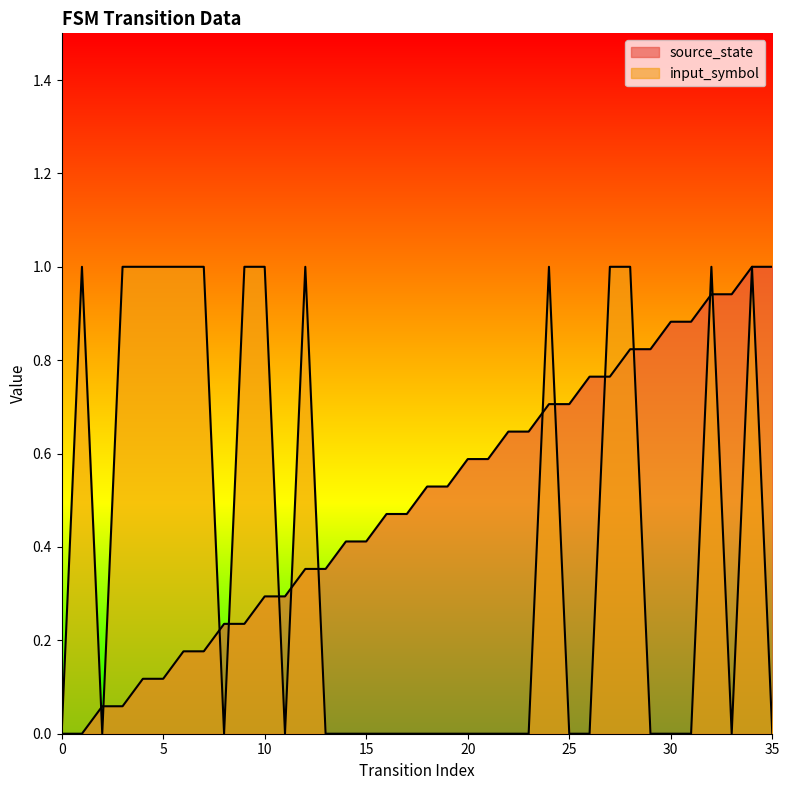

The input_symbol series shows 0.6 at 13. True or false?

False